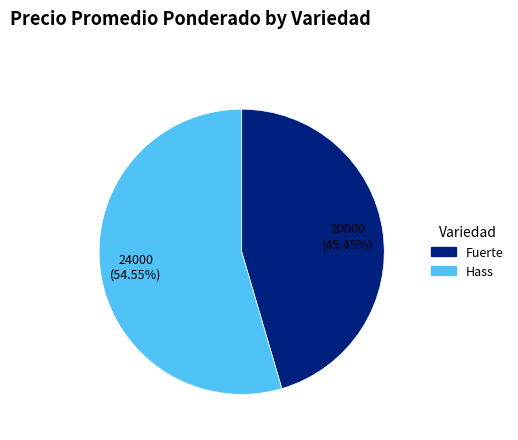

To the nearest percent, what is the combined percentage of Hass and Fuerte?

100%